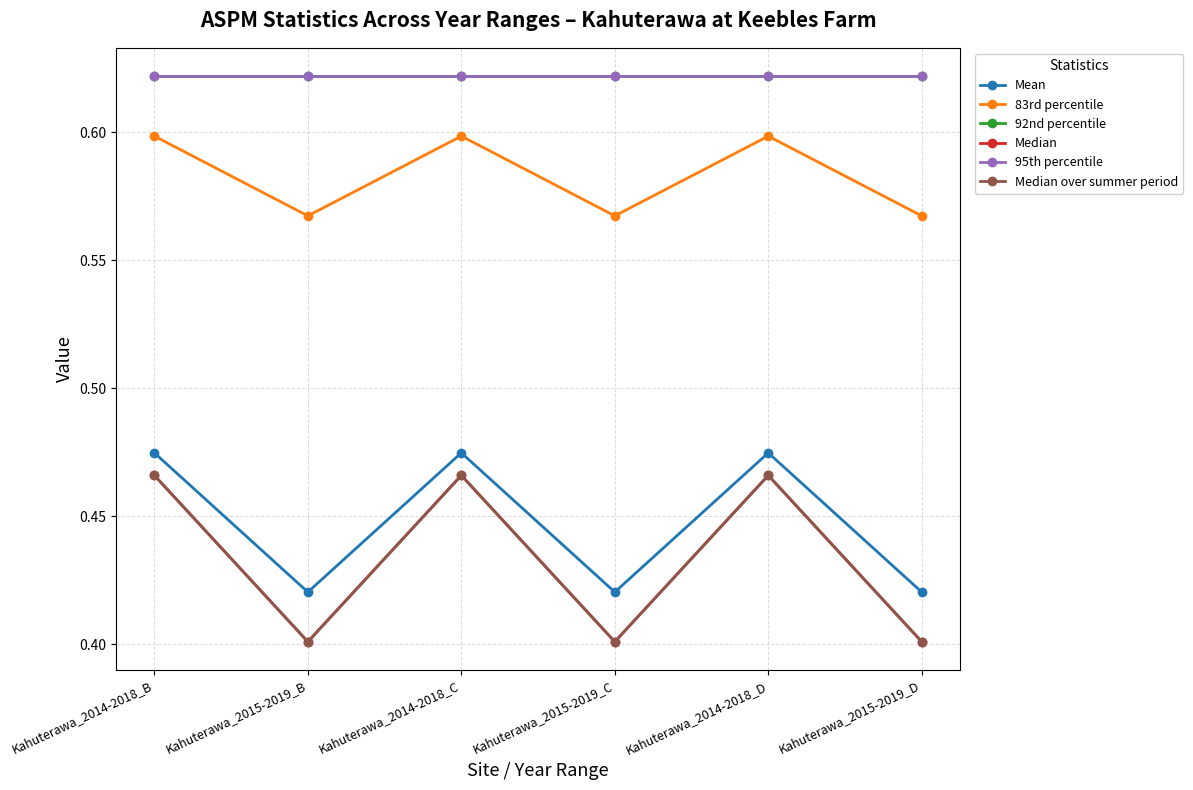

Which category has the highest value in the 95th percentile series?

Kahuterawa_2014-2018_B